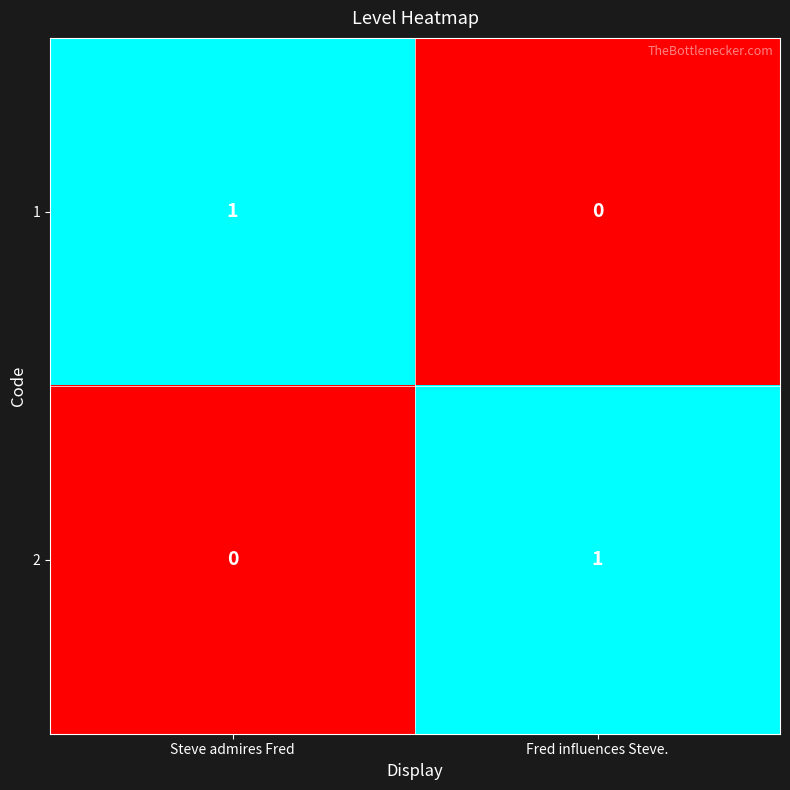

At which label is 1 closest to 0?

Fred influences Steve.